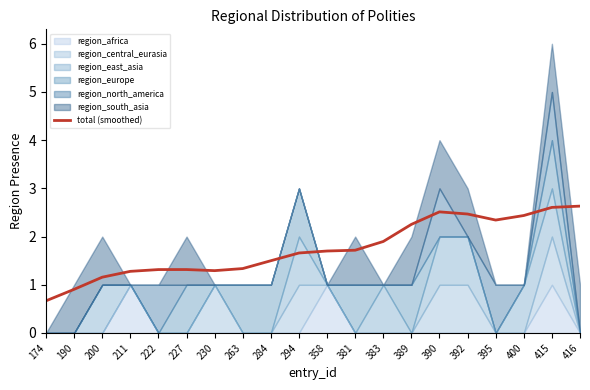

Which label corresponds to the smallest value in the chart?

174